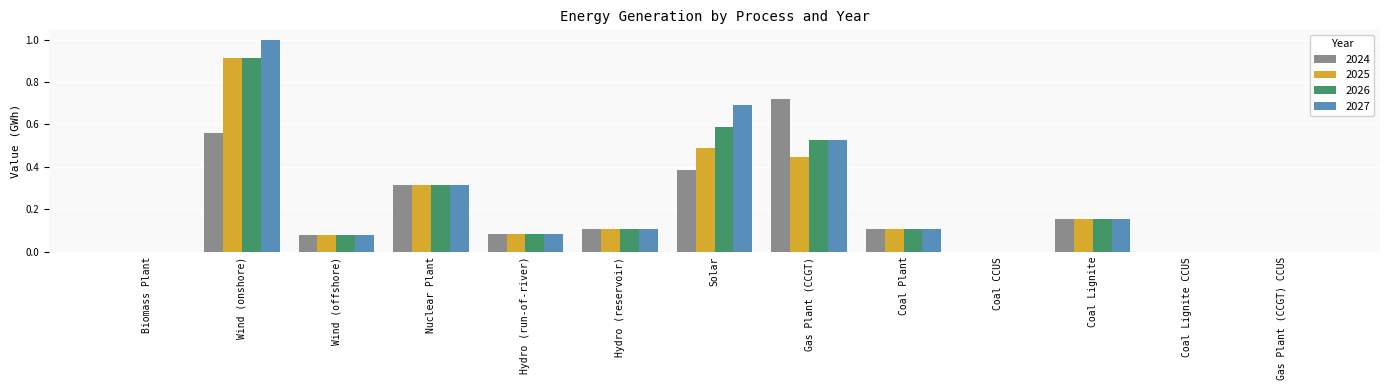

At which label does 2026 reach its peak?

Wind (onshore)